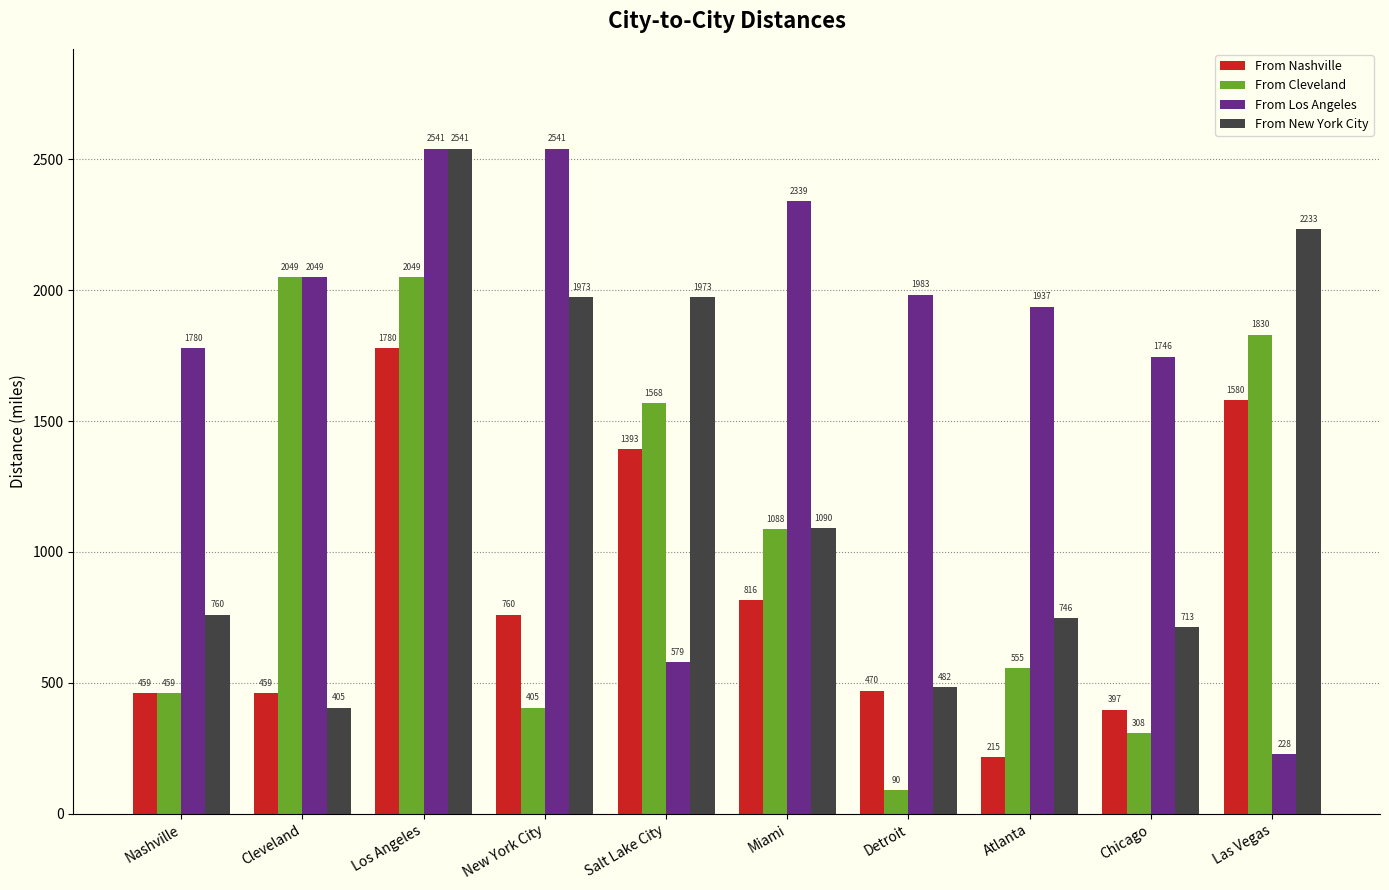

What is the total value across all series at Atlanta?

3453